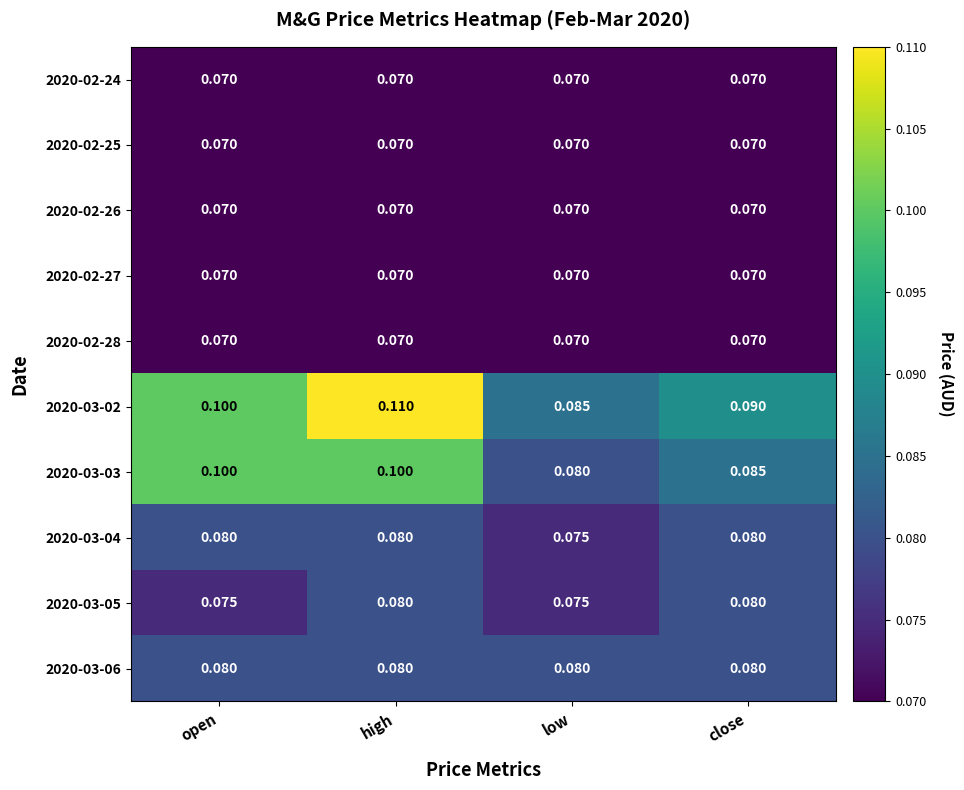

At which label does 2020-03-03 reach its minimum?

low